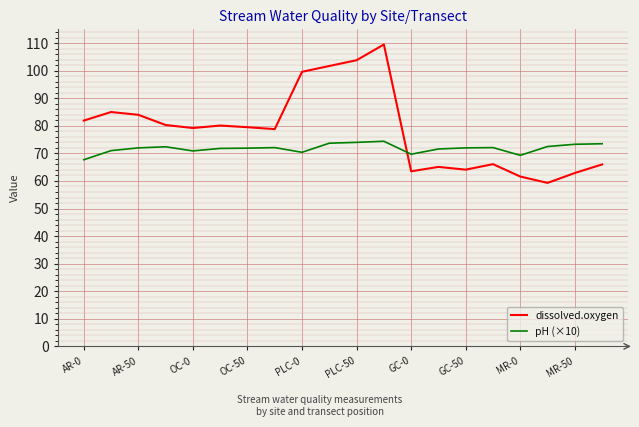

Which series has the largest range (max minus min)?

dissolved.oxygen